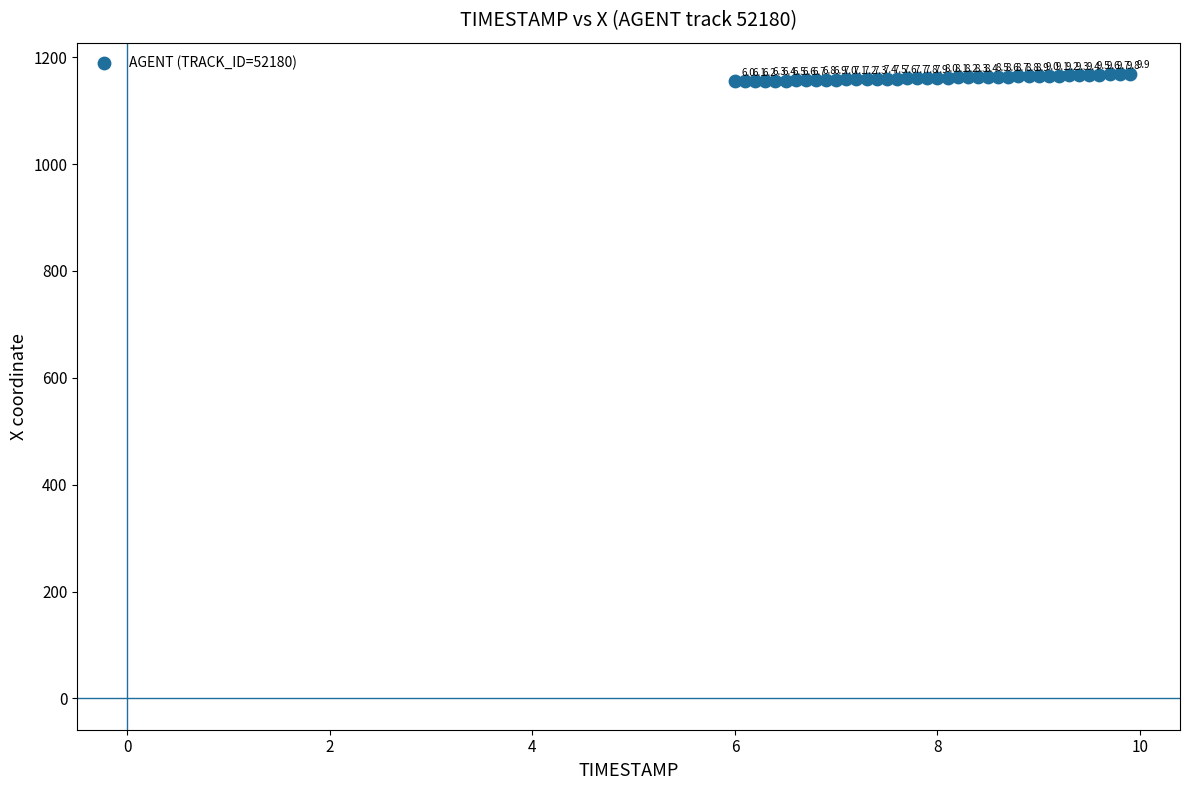

What Y value in the scatter plot is closest to 1161?

1161.0